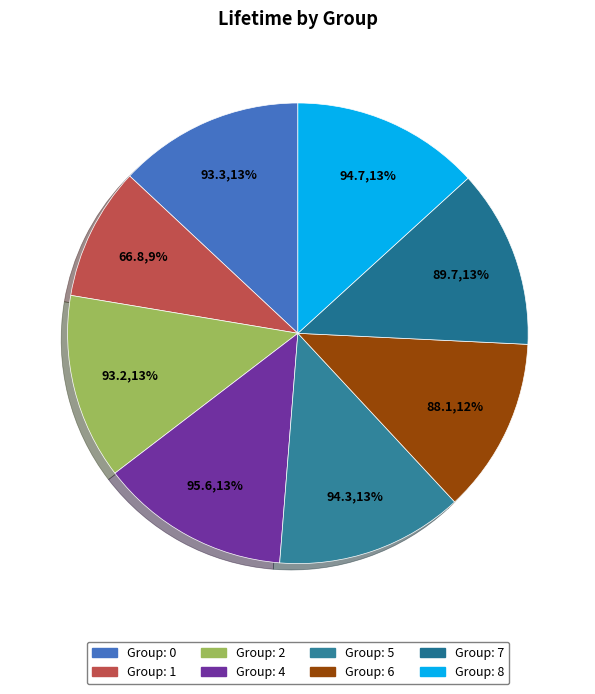

Does Group: 5 represent more than half of the total?

No